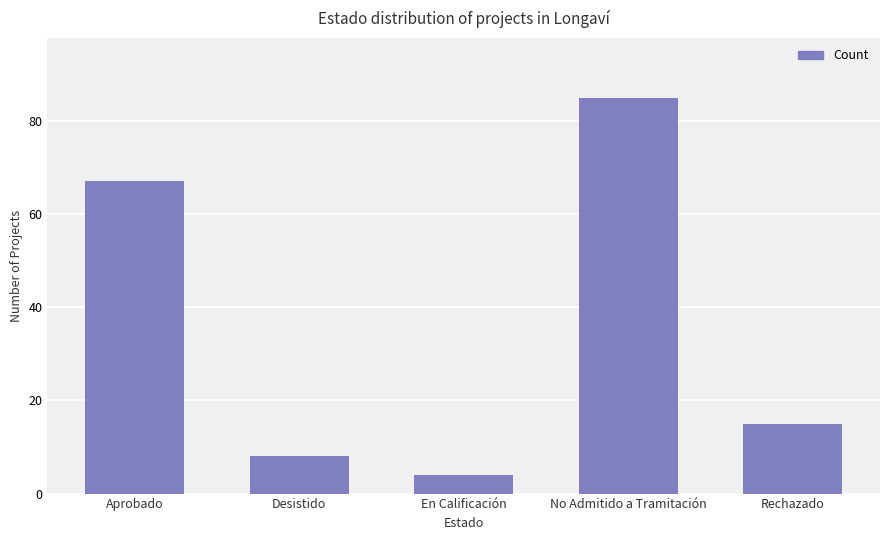

List the labels in order of value, largest first.

No Admitido a Tramitación, Aprobado, Rechazado, Desistido, En Calificación